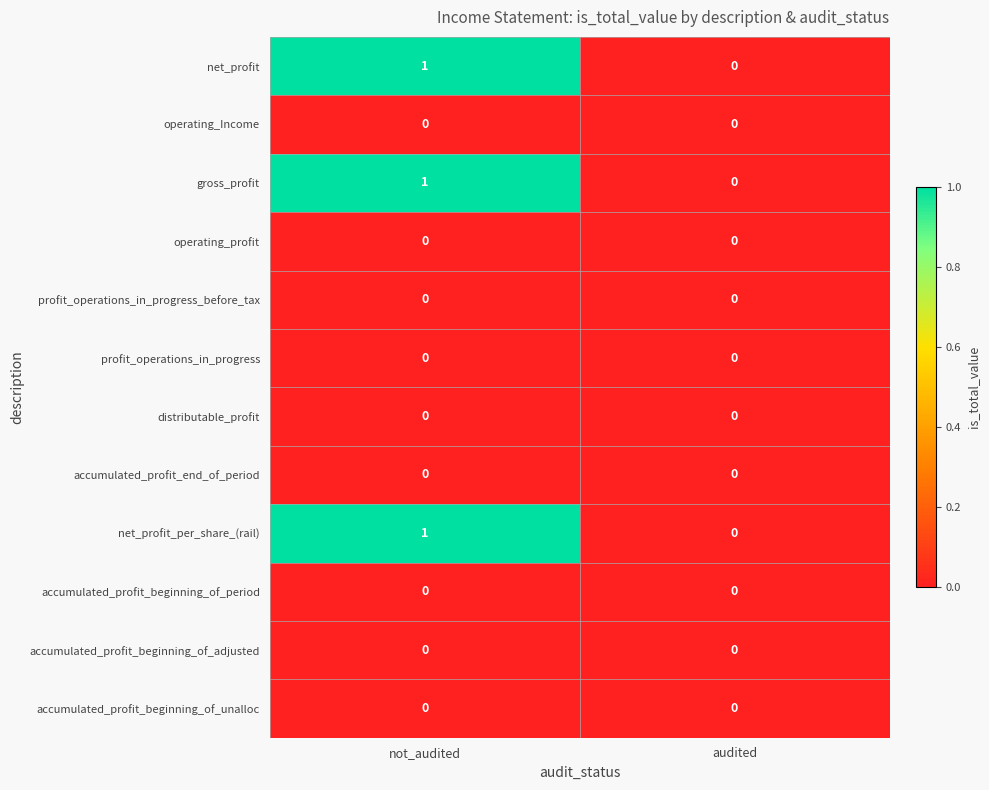

At which category does the chart reach its peak across all series?

not_audited